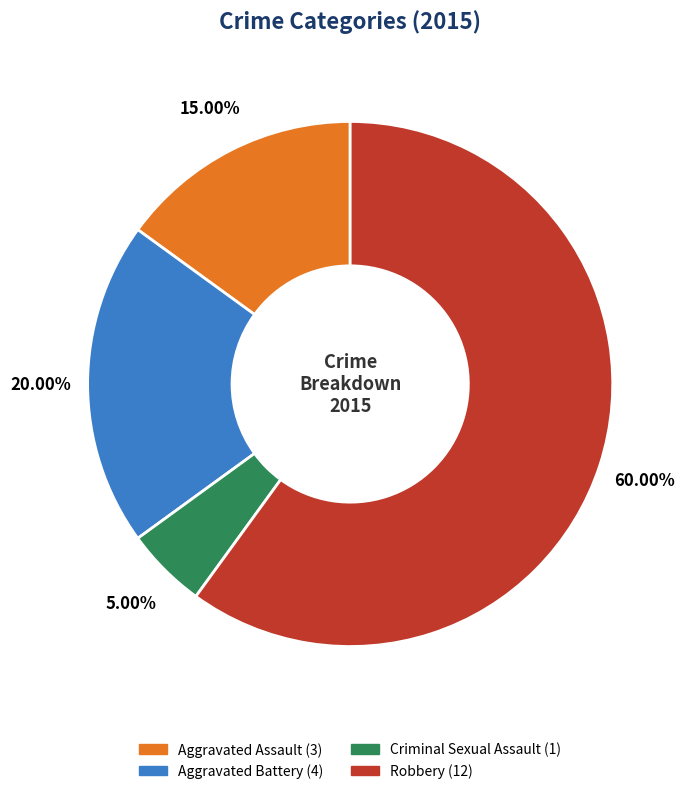

Which category has the biggest portion of the pie?

Robbery